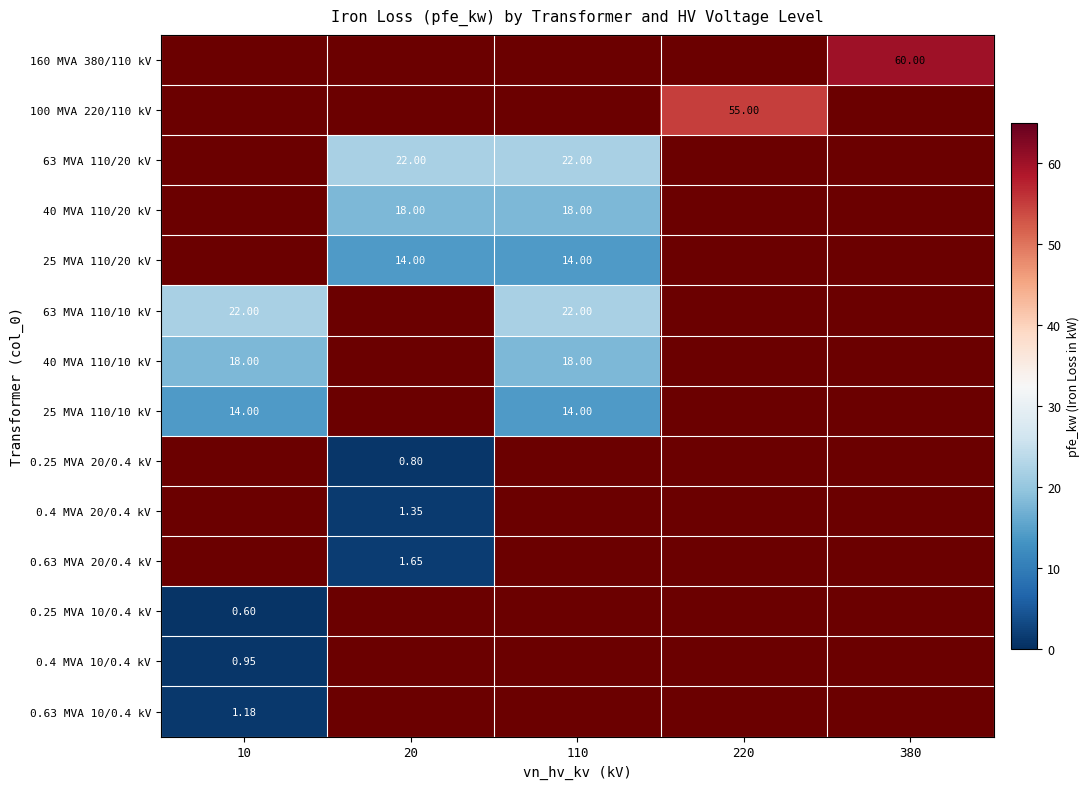

How many positive values does the 0.63 MVA 10/0.4 kV series have?

1